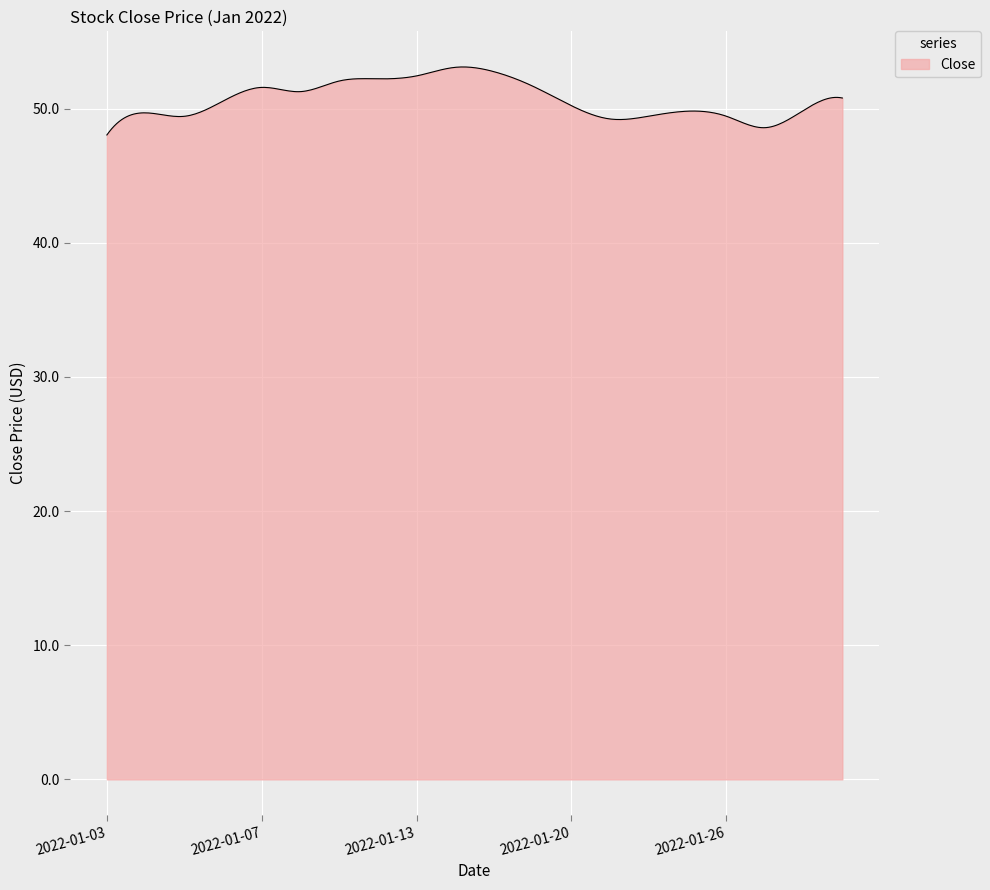

What is the difference between the maximum and minimum values?

5.1